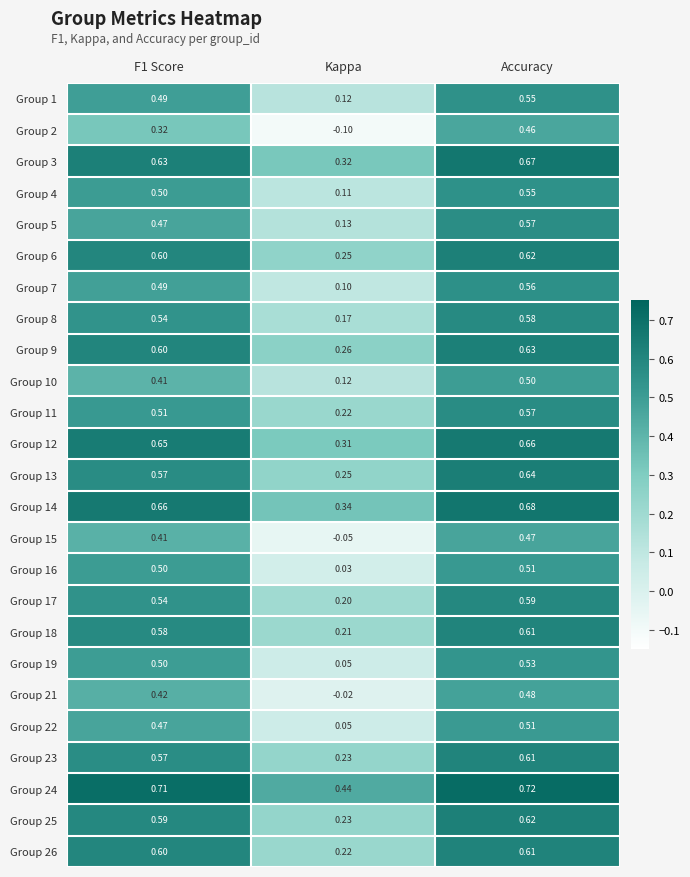

Which category has the lowest value across all series?

Kappa